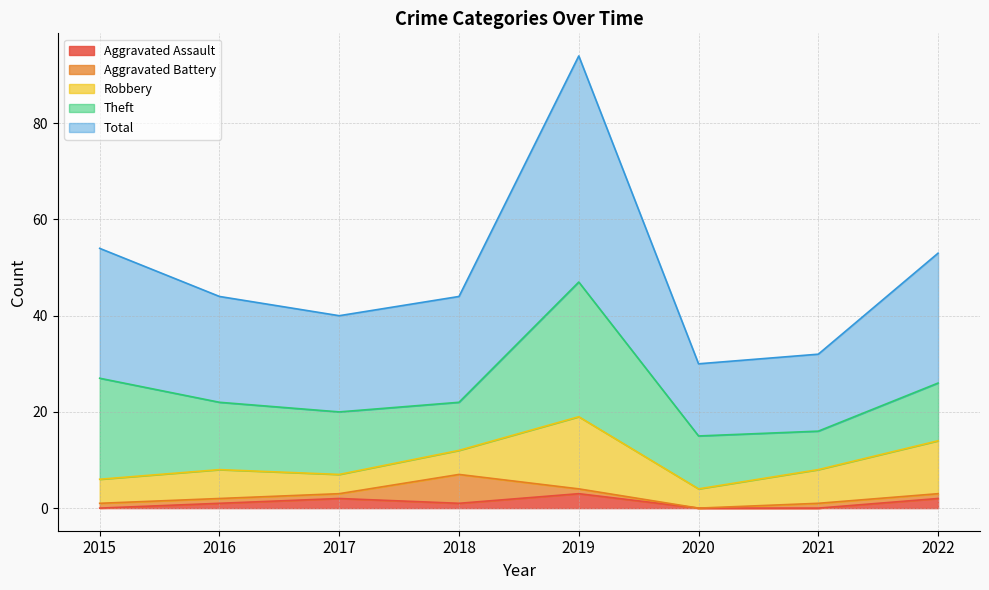

True or false: Theft and Robbery intersect in this chart.

False